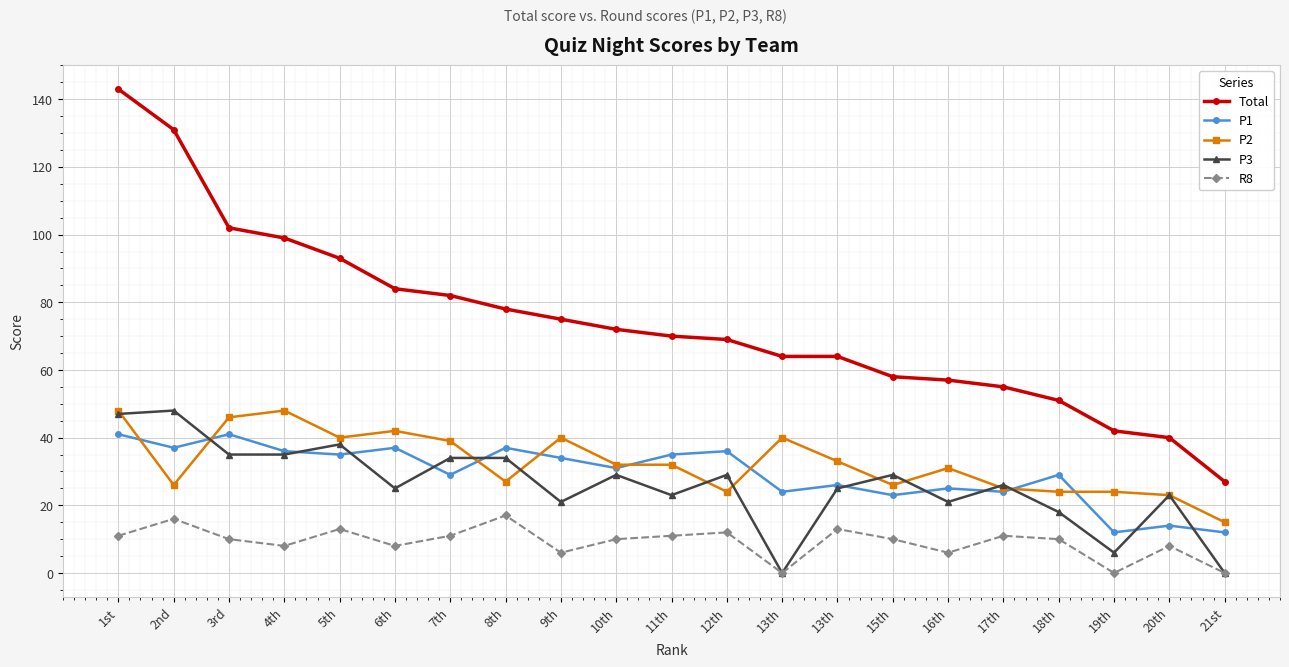

At which category does P1 reach its first local valley?

2nd